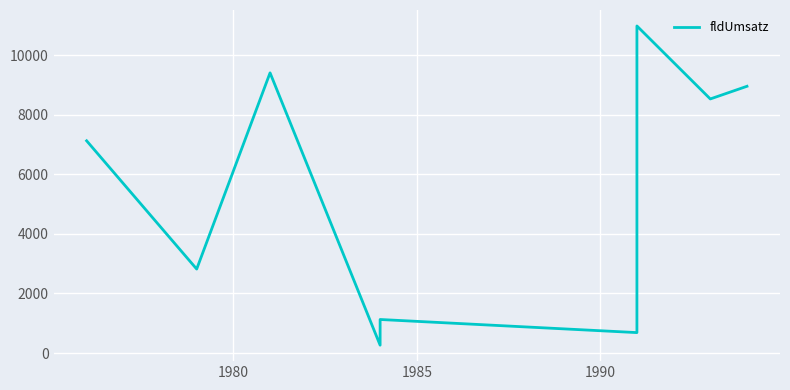

Reading left to right, transcribe all the data shown in this chart.

7123	2819	9403	265	1127	687	10976	8527	8952